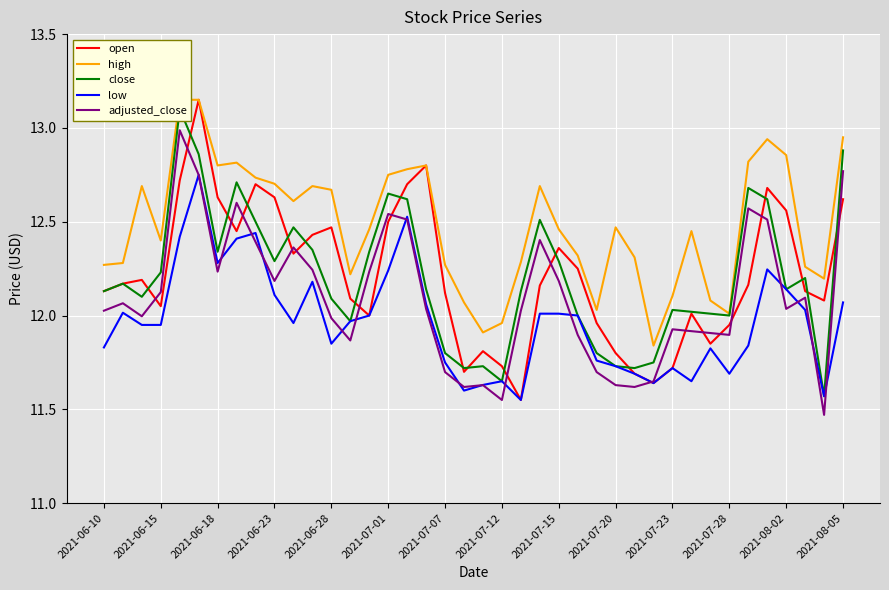

What is the sum of all open values?

488.7